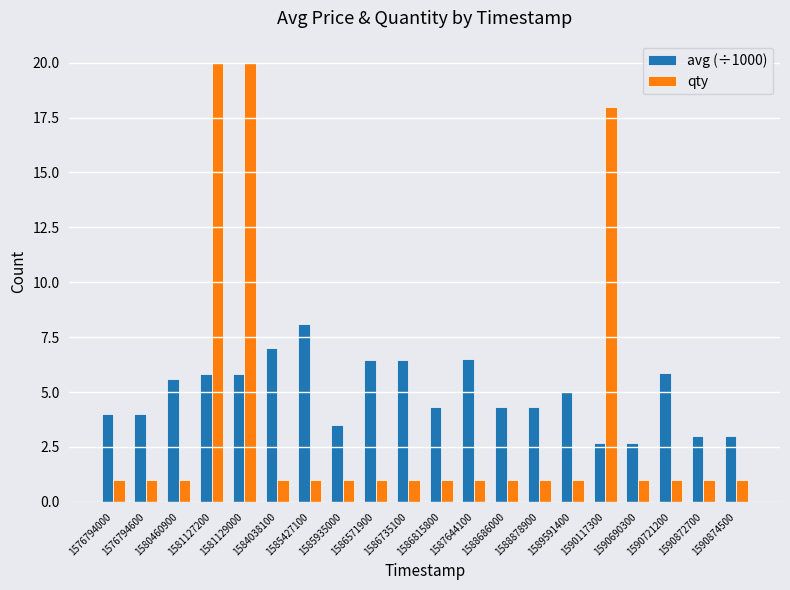

How many categories are shown in the chart?

20